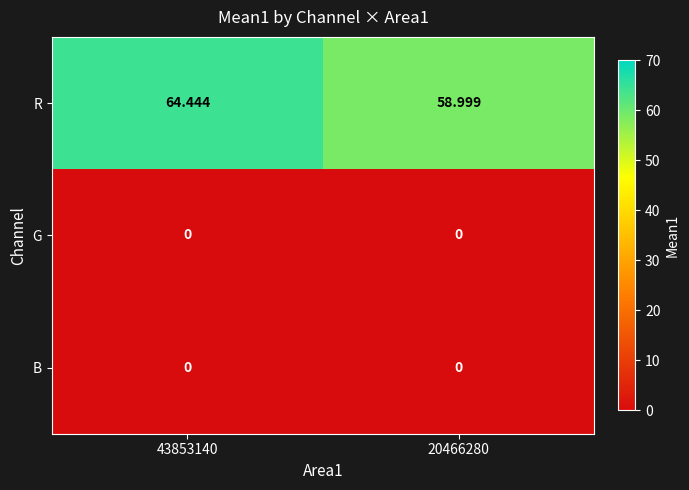

Which series changed the most between 43853140 and 20466280?

R